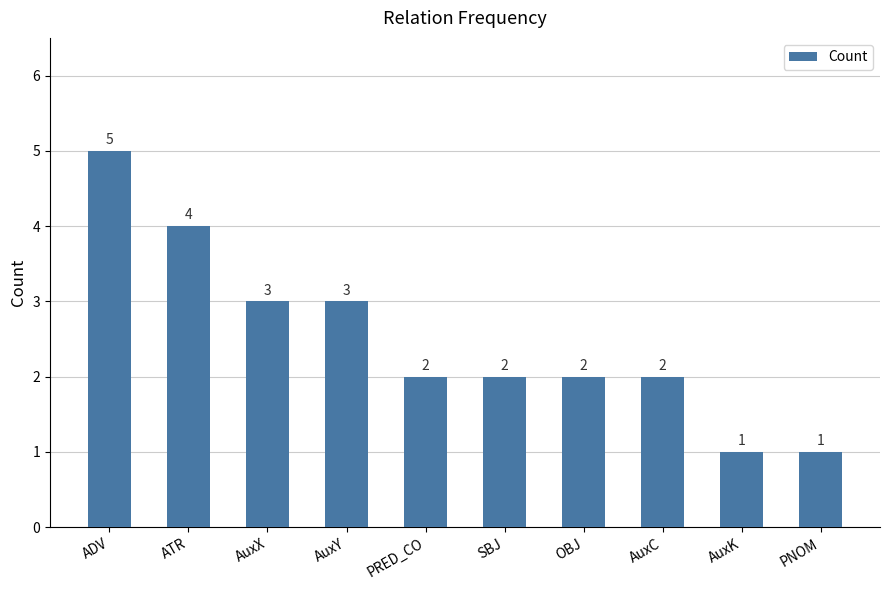

Count the number of data series in this chart.

1